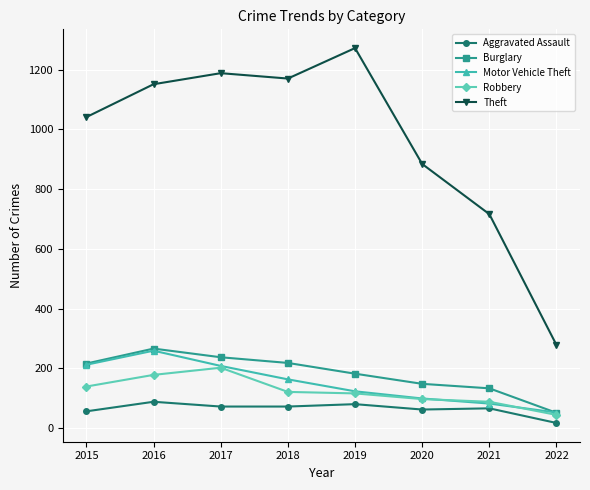

The Aggravated Assault series shows 17 at 2022. True or false?

True